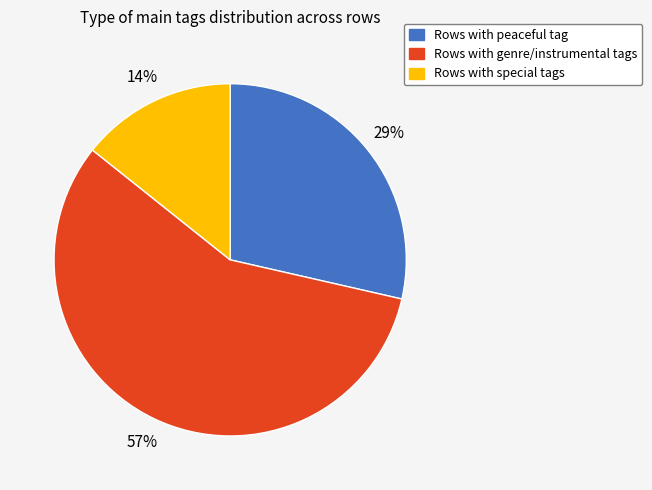

To the nearest percent, what is the difference between the largest and smallest slice percentages?

43%